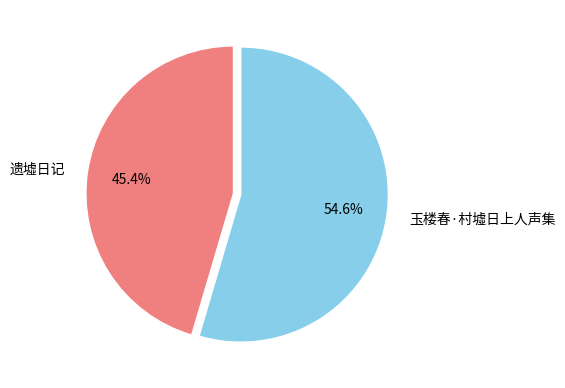

What percentage is the 遗墟日记 slice, to the nearest percent?

45%